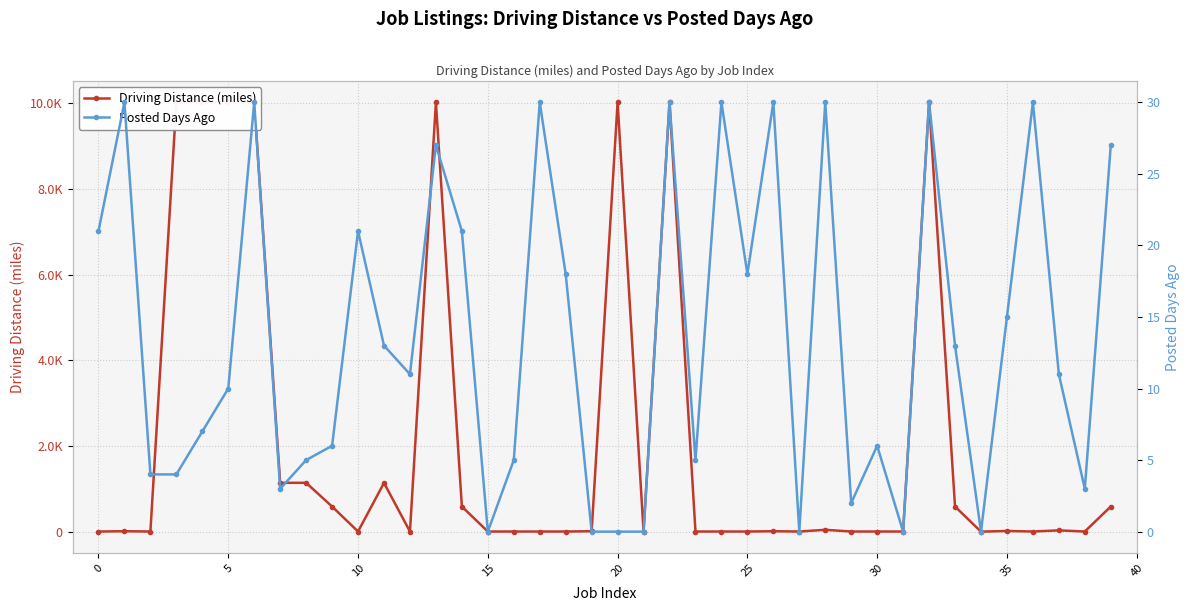

How many data points in Posted Days Ago are less than 11?

19